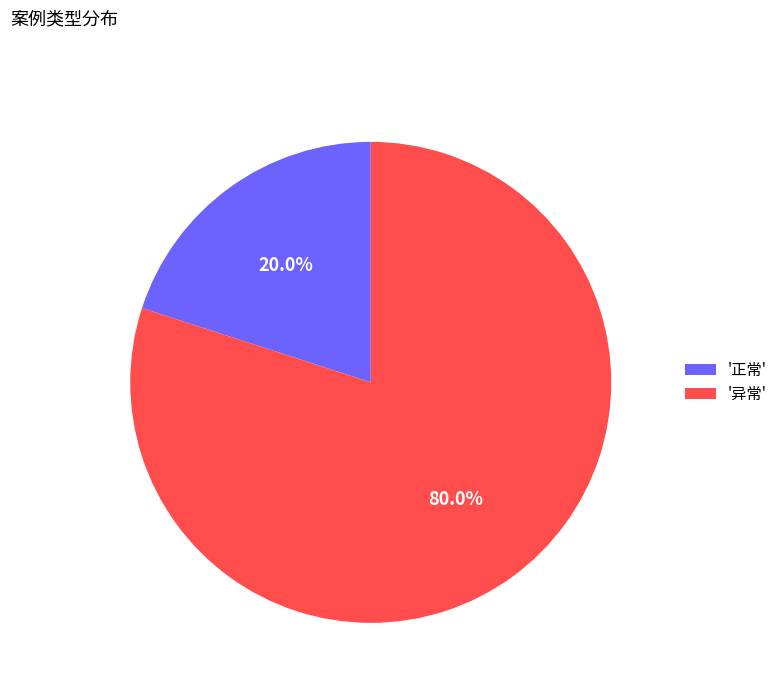

Which category has the smallest portion of the pie?

'正常'